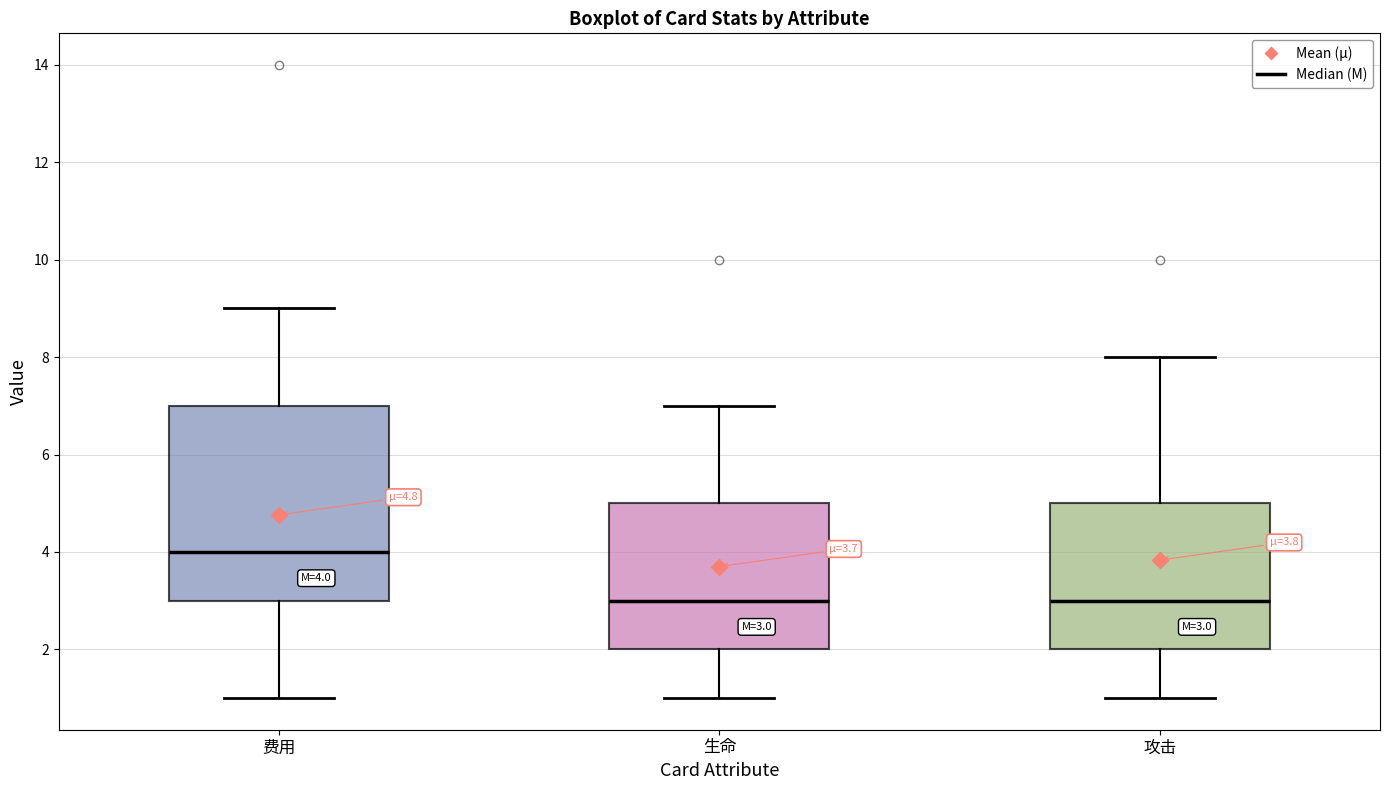

Which box is the tallest, from its lower edge to its upper edge?

费用